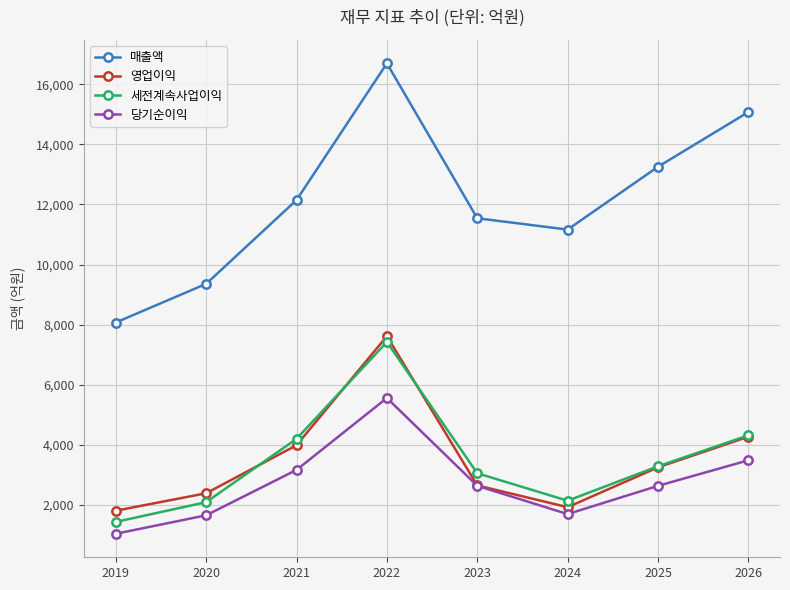

At how many categories does at least one series exceed 2038?

8